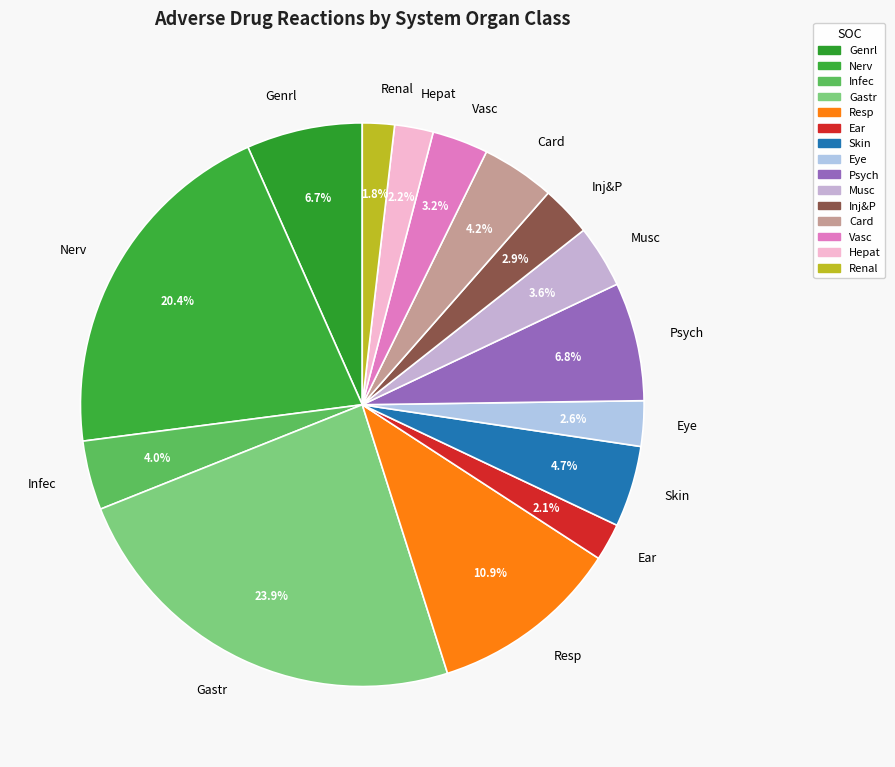

The Renal slice represents 2% of the pie. True or false?

True